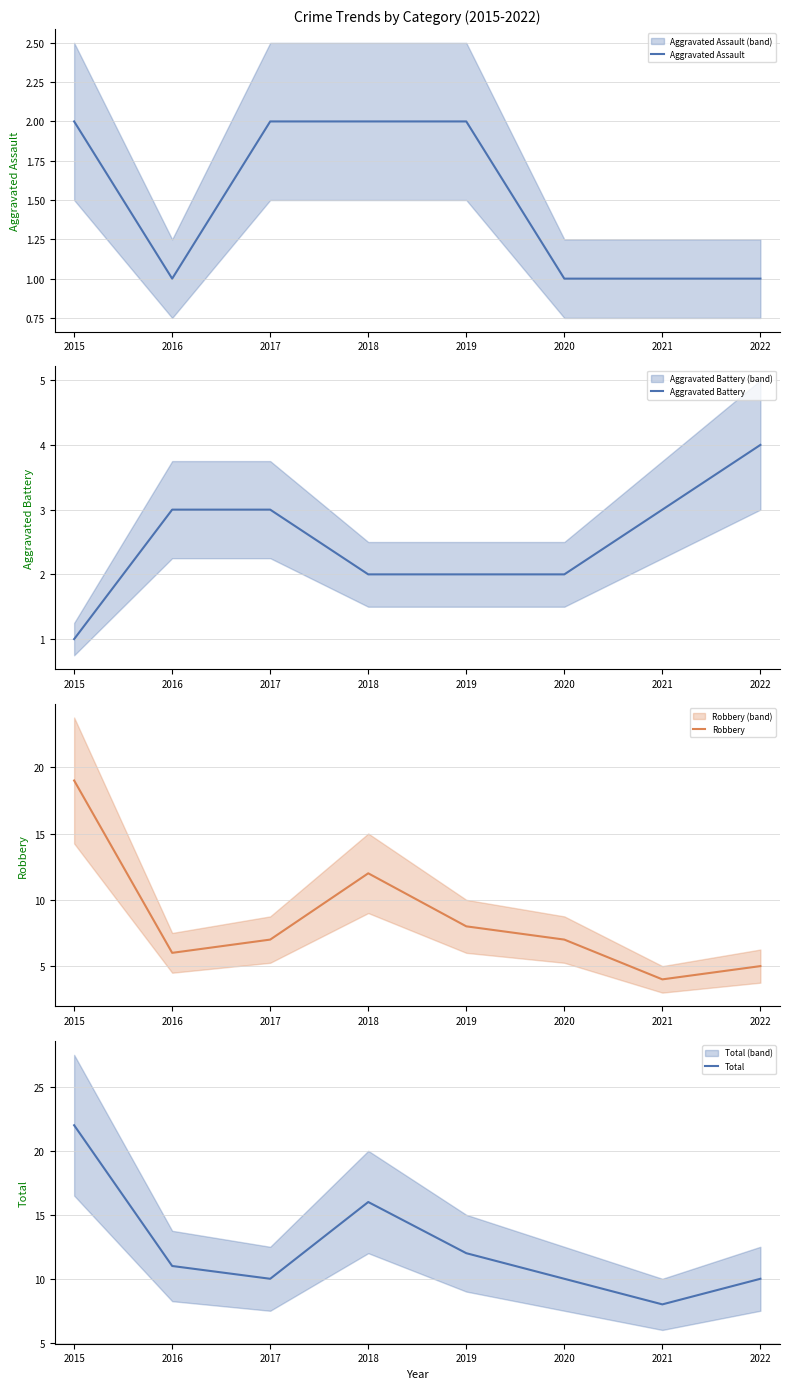

How many data points in Total are above 11?

3